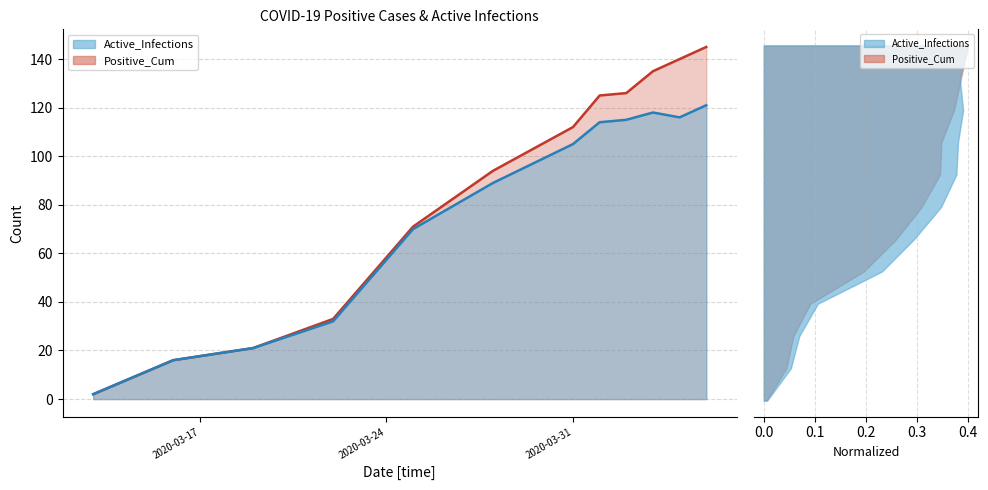

What is the average value of the Active_Infections line series?

77